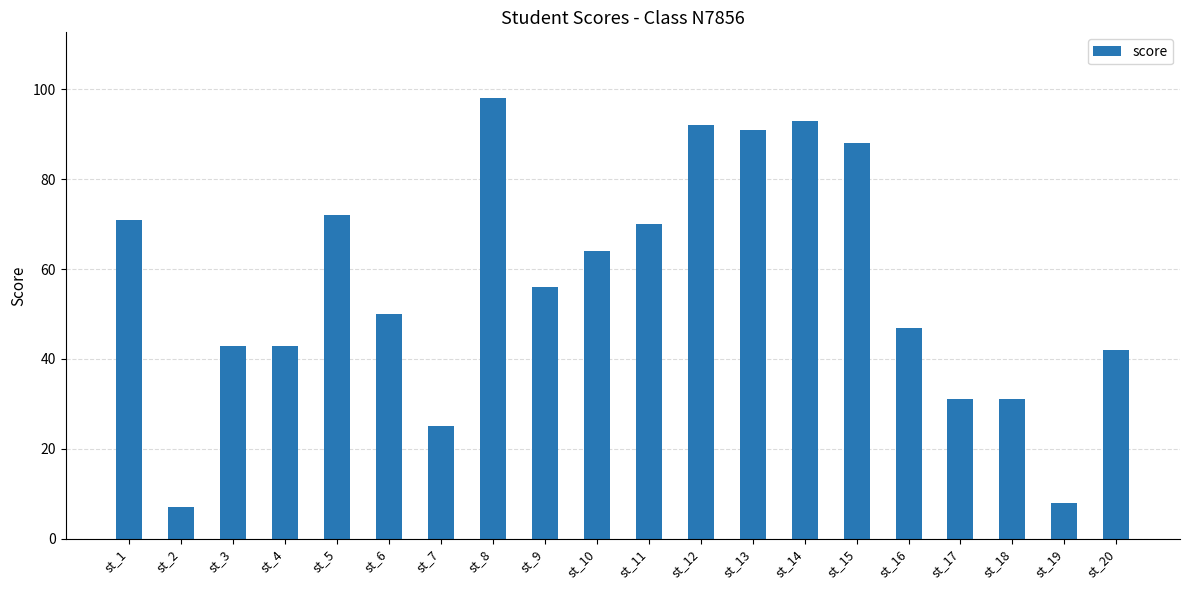

Approximately how many times larger is the value at st_8 compared to st_15?

1.1